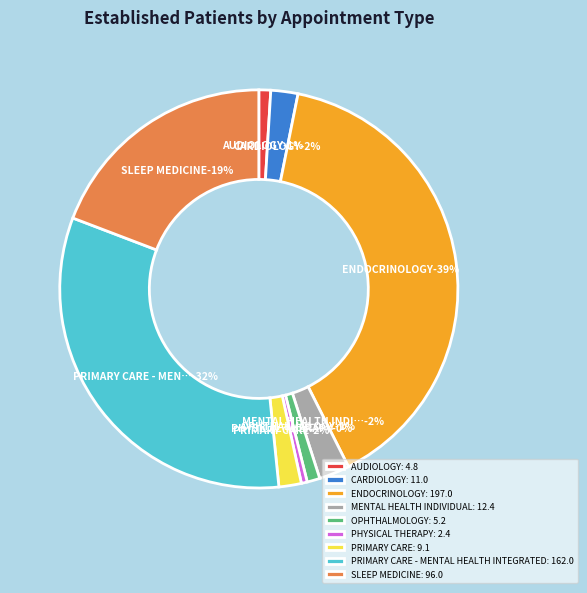

To the nearest percent, what portion does PRIMARY CARE represent?

2%